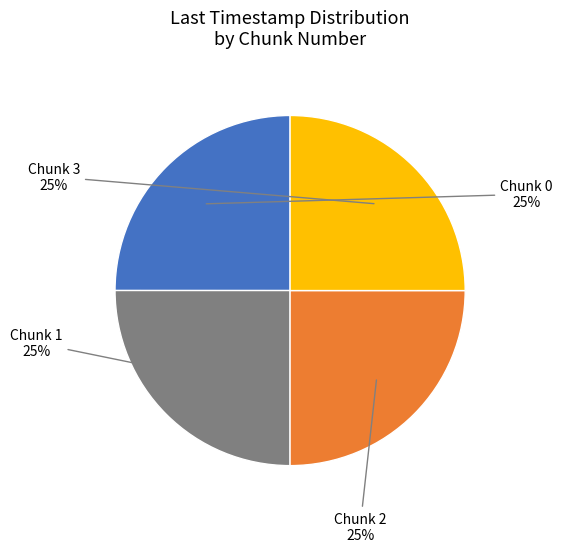

Count the number of slices in the pie.

4